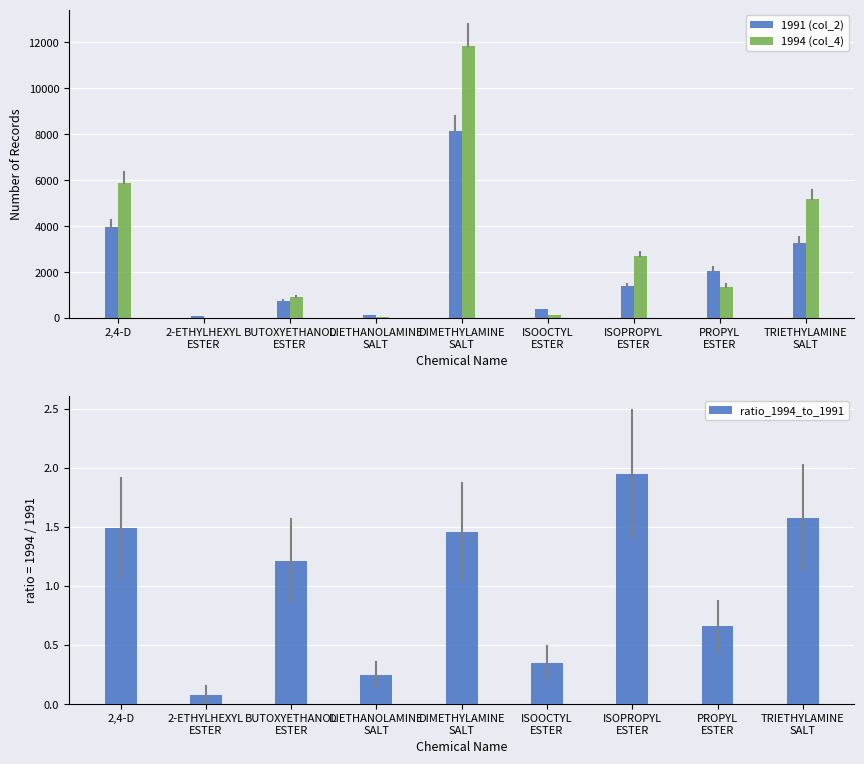

What is the greatest value displayed?

11843.0